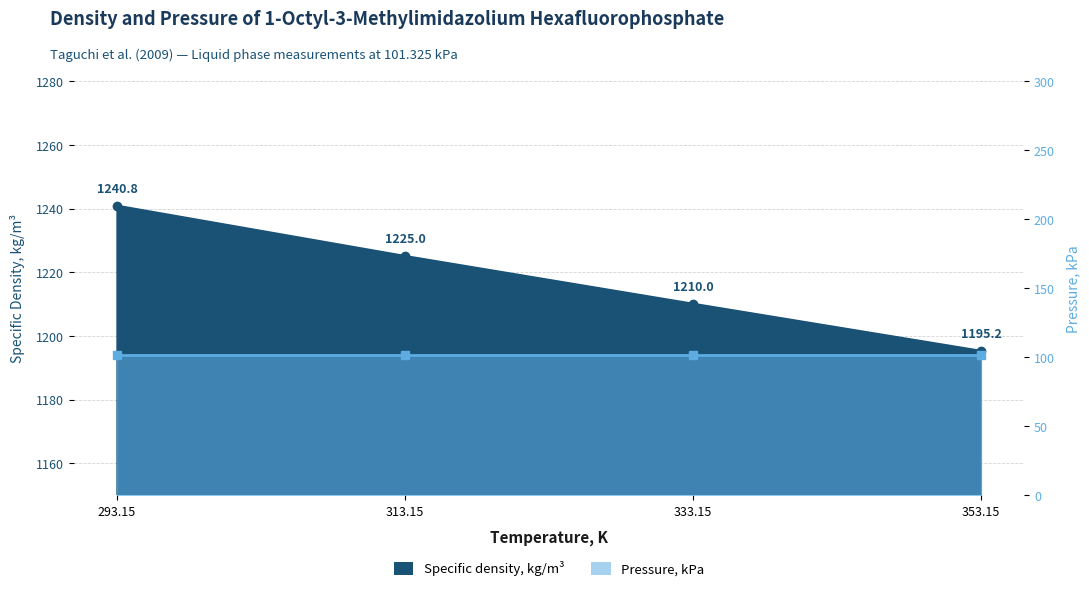

Rank the categories by value from highest to lowest.

293.15, 313.15, 333.15, 353.15